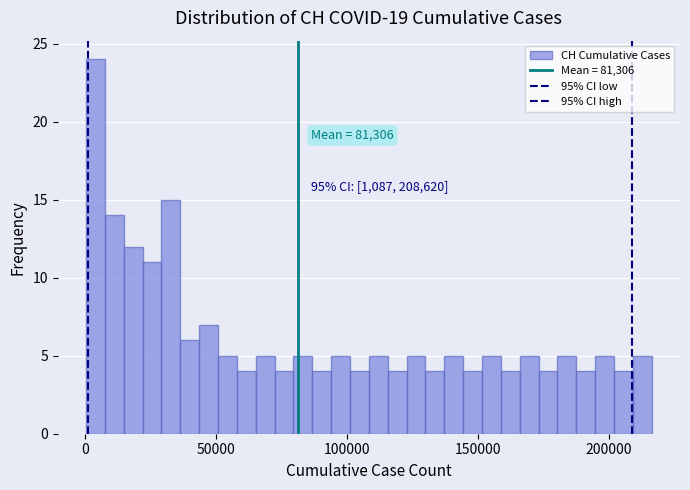

Read against the x-axis, roughly where is the centre of the tallest bar?

5000